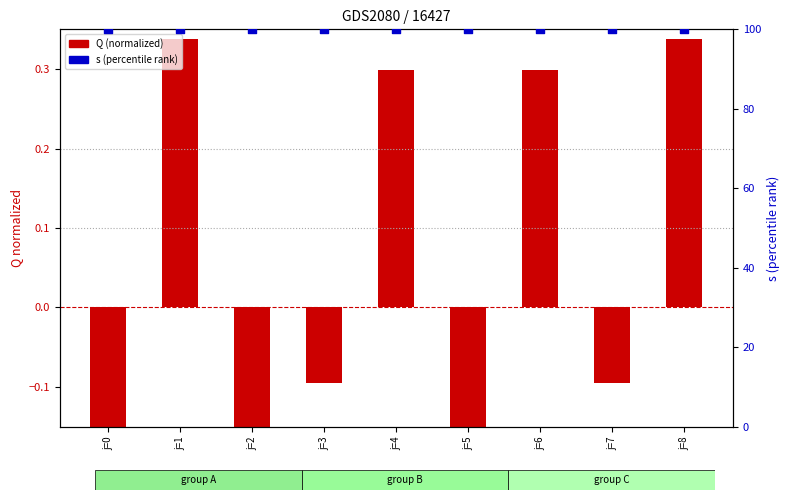

At how many categories does at least one series exceed 28?

9